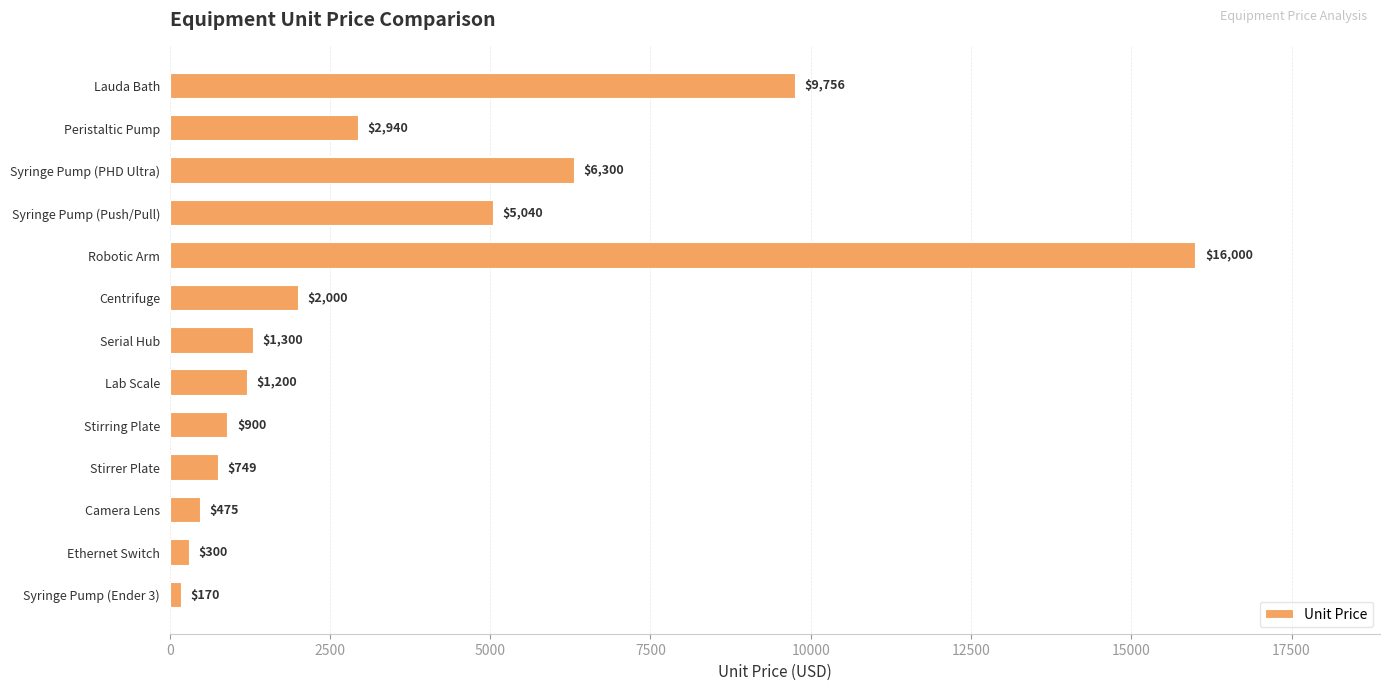

What is the smallest value displayed?

170